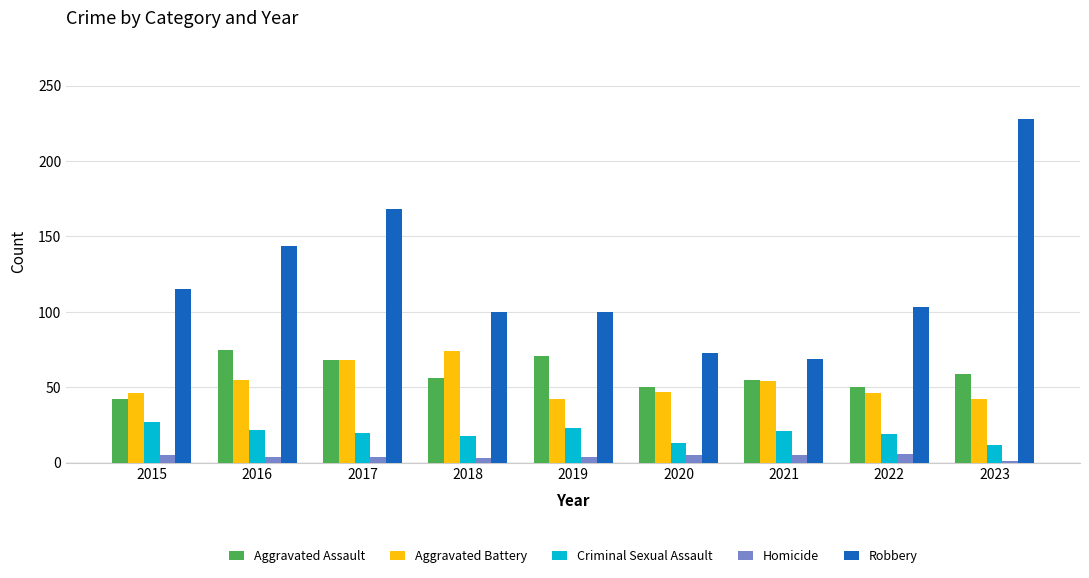

How many bars are there in total?

45